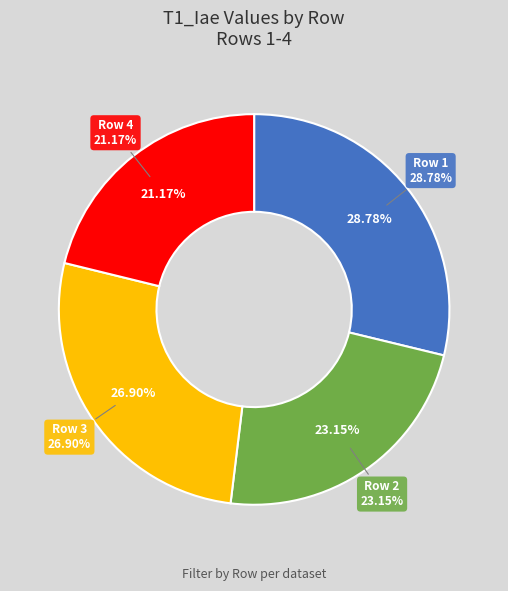

What portion of the pie excludes Row 1?

71.2%